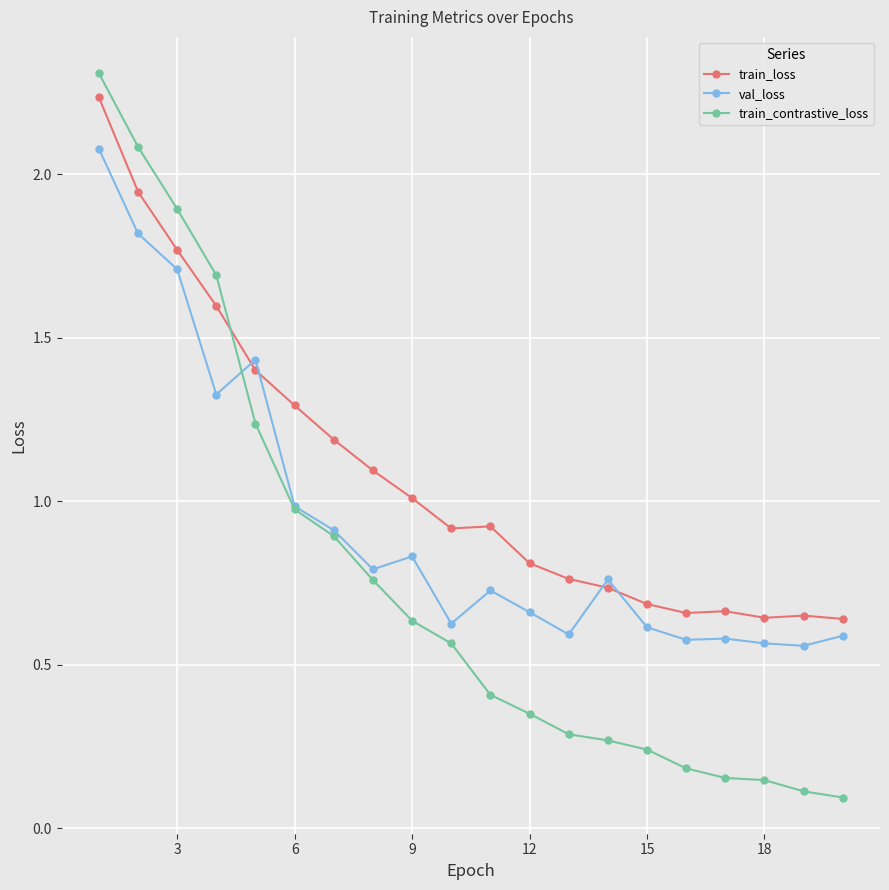

Which series has the largest total across all categories?

train_loss